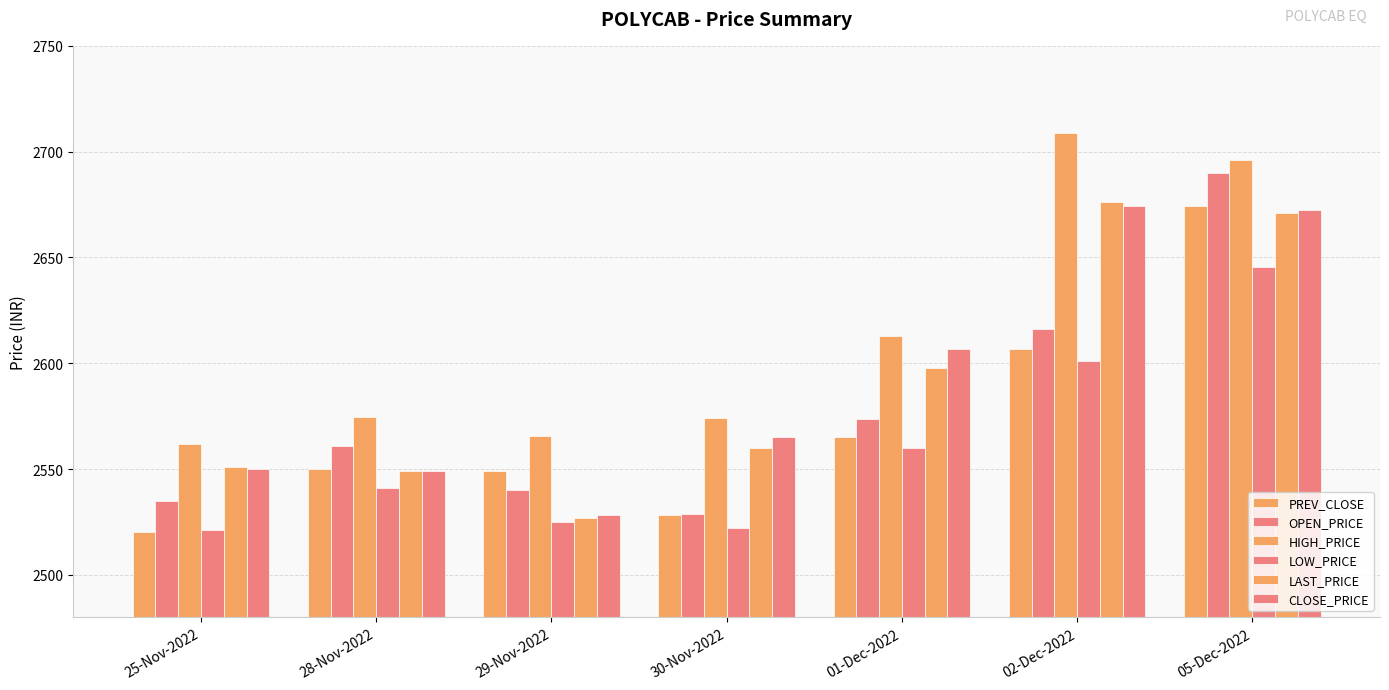

At how many categories does at least one series exceed 2601?

3